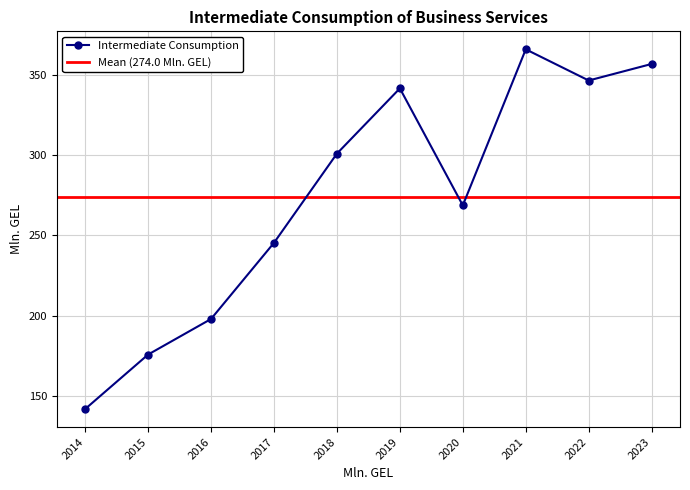

Reading left to right, extract all data points from this chart.

2014=141.9	2015=175.8	2016=197.9	2017=245.3	2018=300.8	2019=341.4	2020=268.6	2021=365.7	2022=346.3	2023=356.6